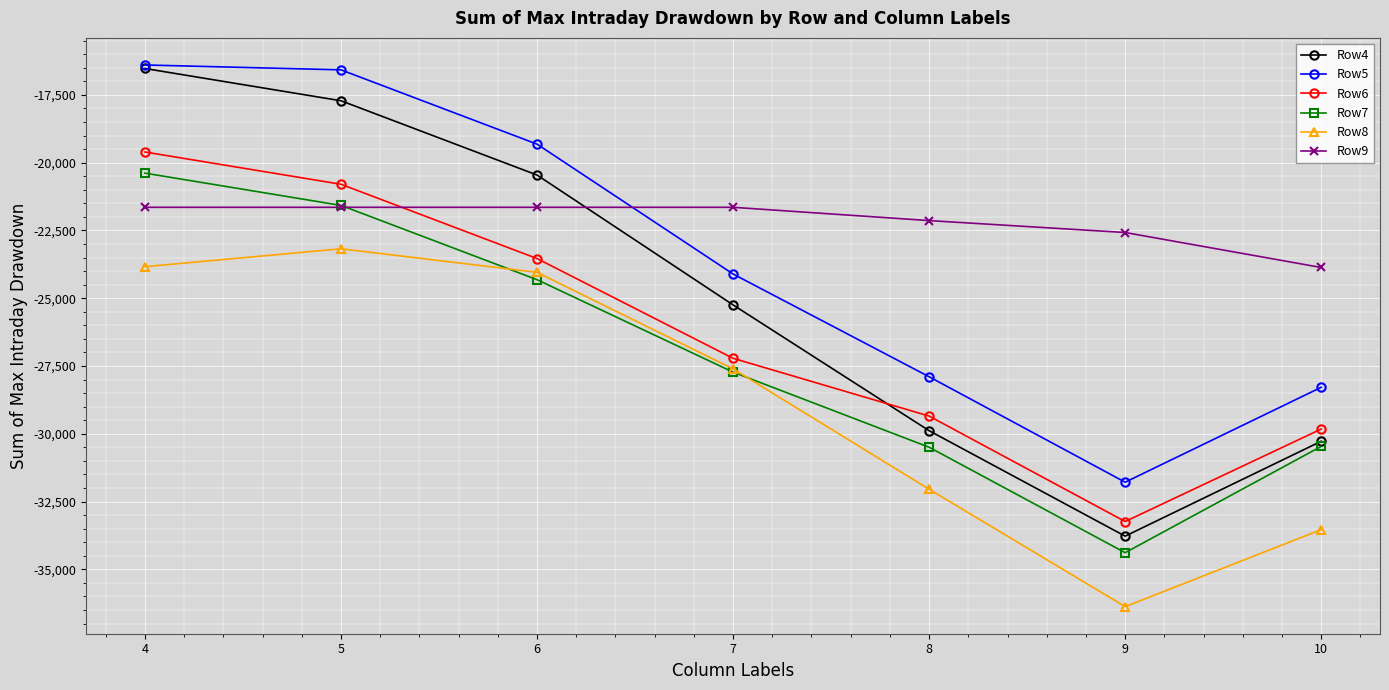

The value of Row5 at 8 is -43047. True or false?

False